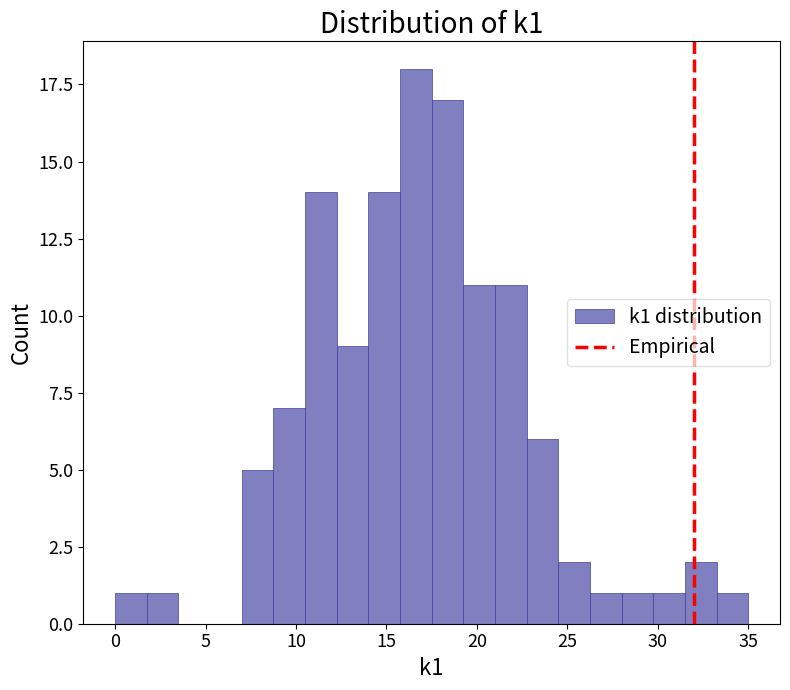

Around what value on the x-axis is the tallest bar? Give the approximate position of its centre, as read against the axis.

16.5